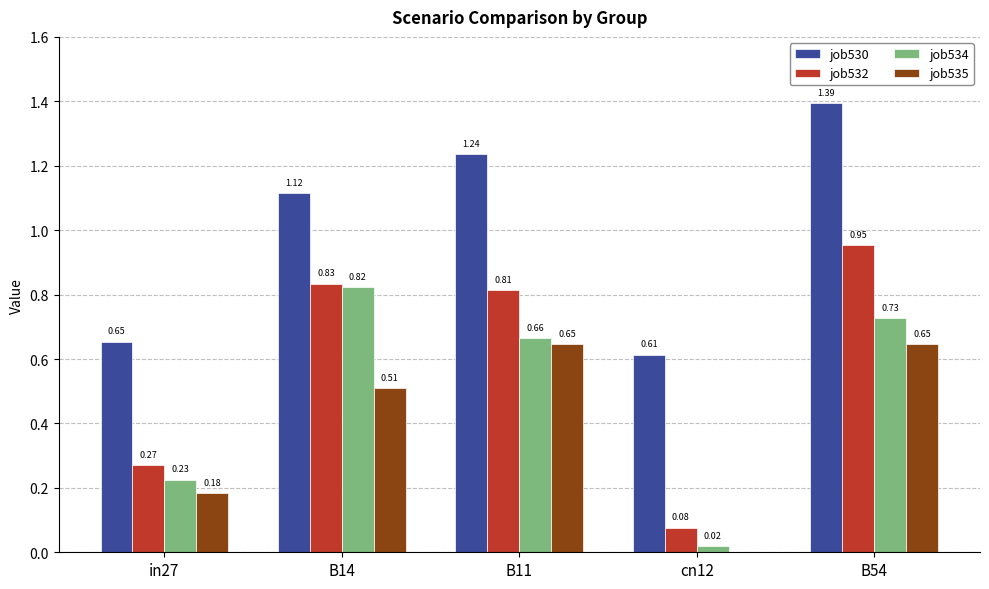

At which category is the sum across all series the highest?

B54